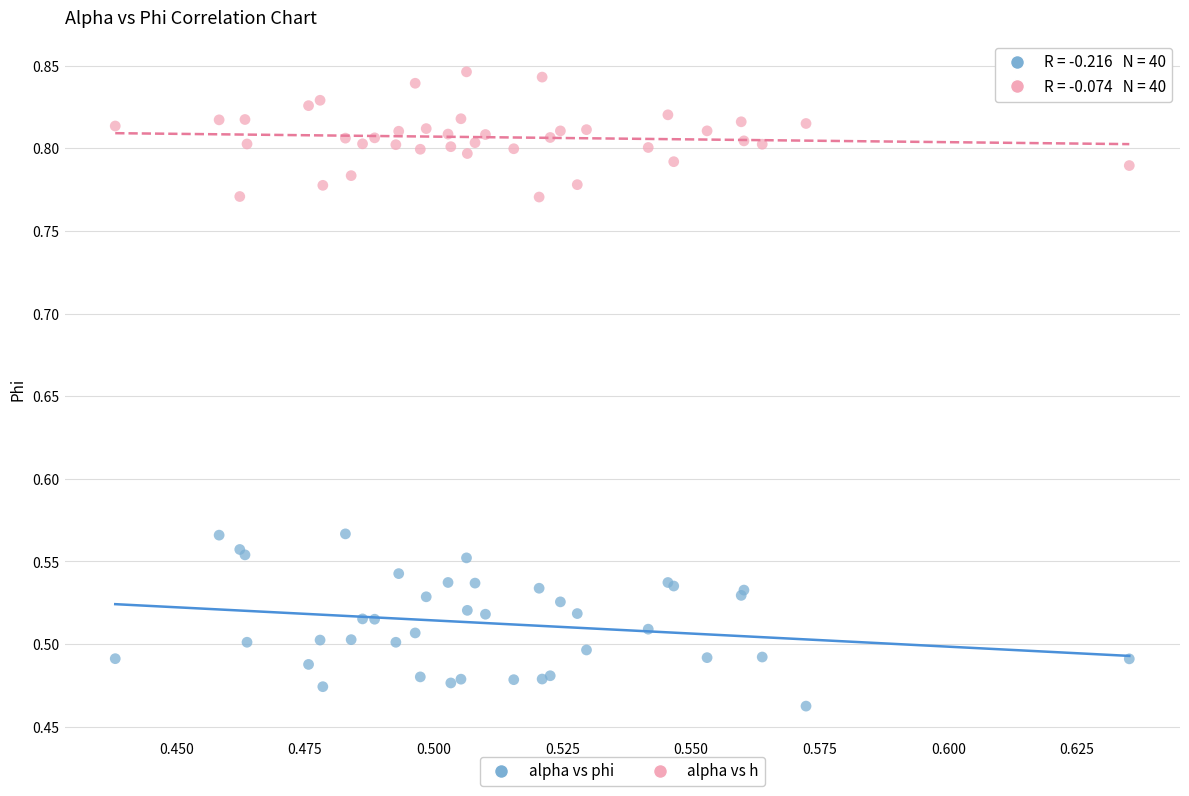

What are all the series names shown in the legend?

alpha vs phi, alpha vs h